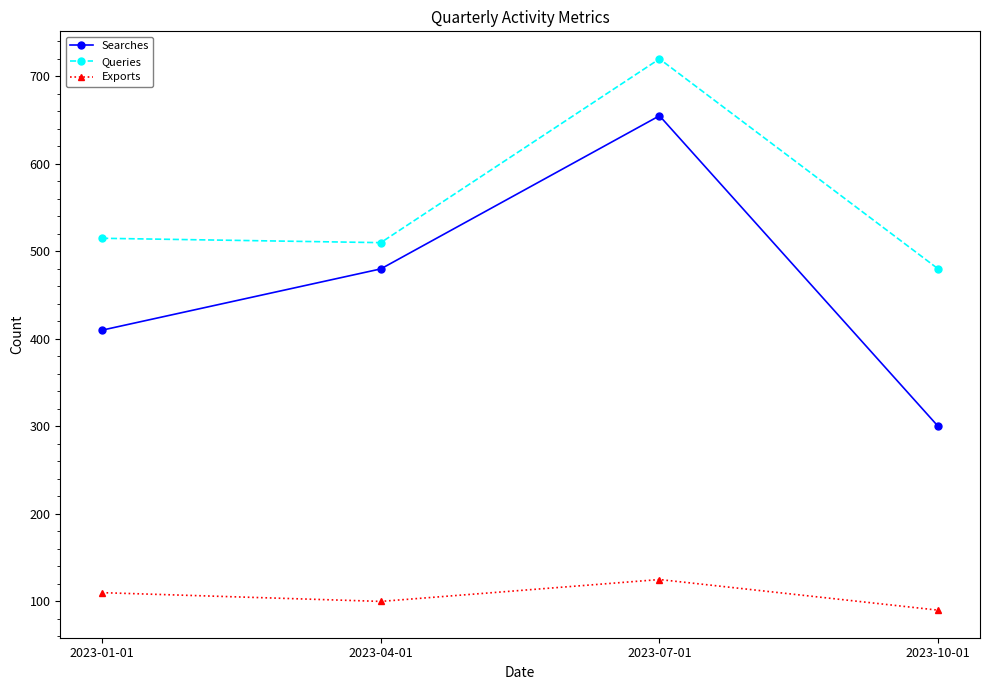

What is the label of the 3rd point from the right?

2023-04-01